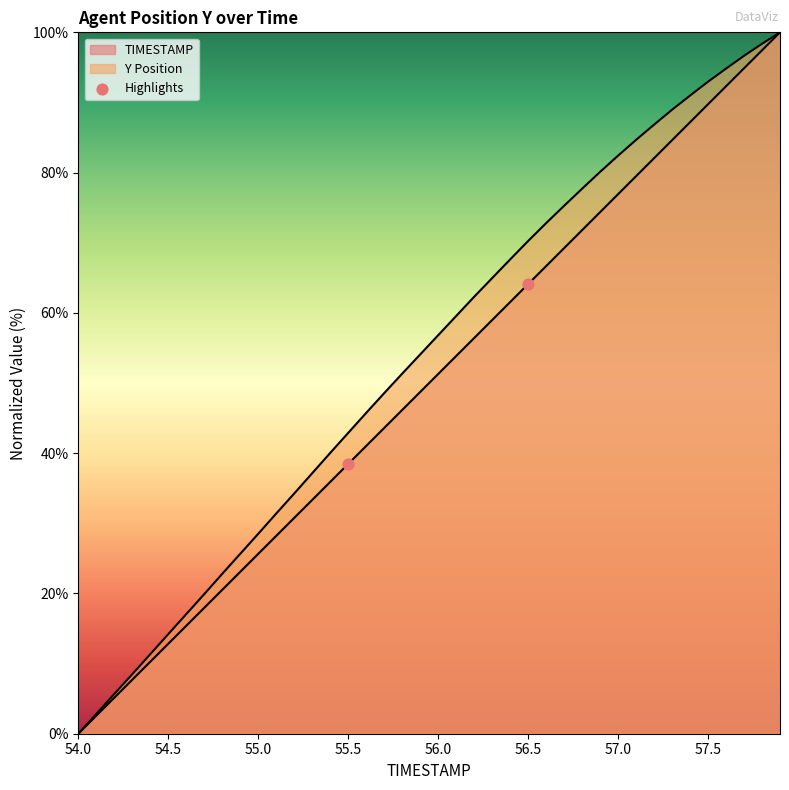

Which series reaches the minimum Y coordinate?

TIMESTAMP